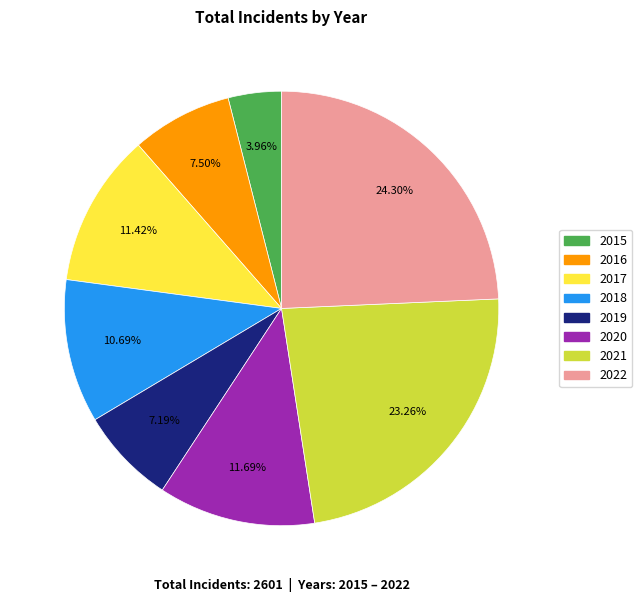

Combined, do 2021 and 2017 account for over 50%?

No